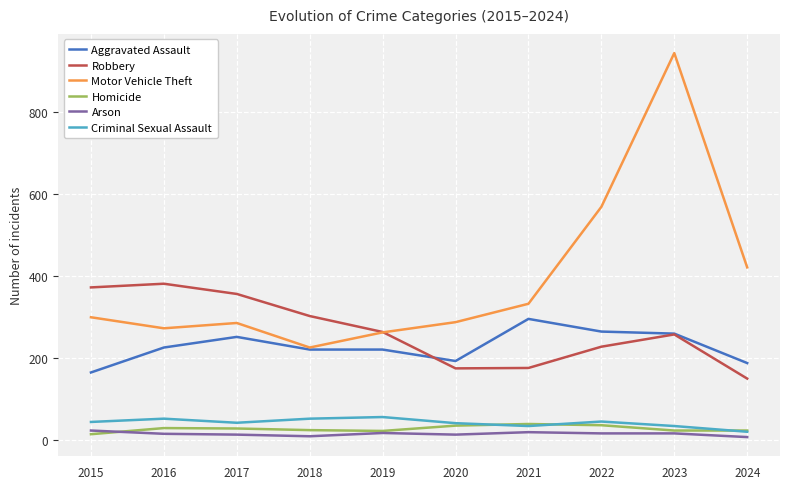

What is the difference between the Arson values at 2021 and 2019?

2